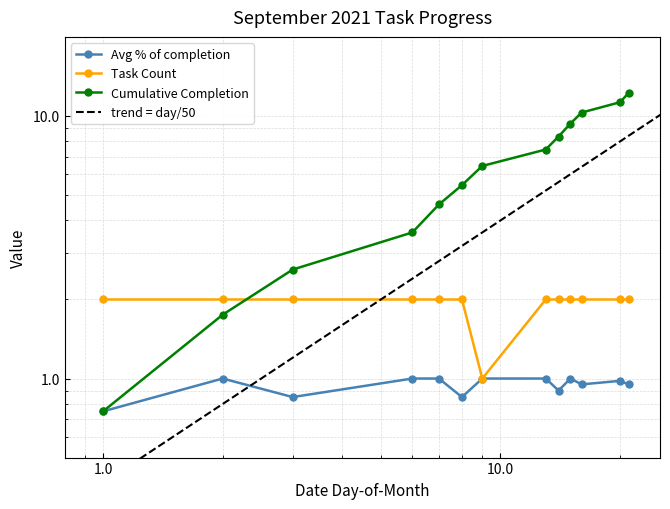

Does the chart display data point markers on the line(s)?

Yes